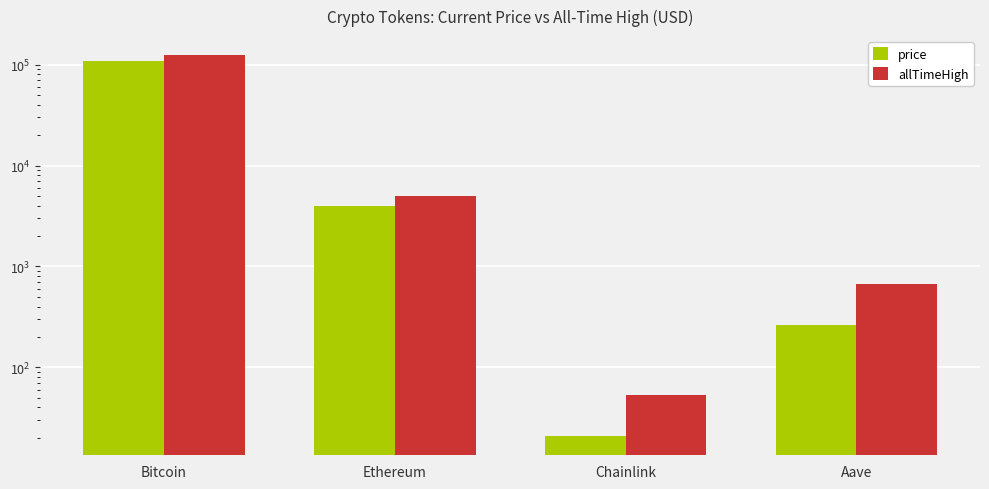

What is the value of the allTimeHigh bar at the 3rd from the left?

52.7